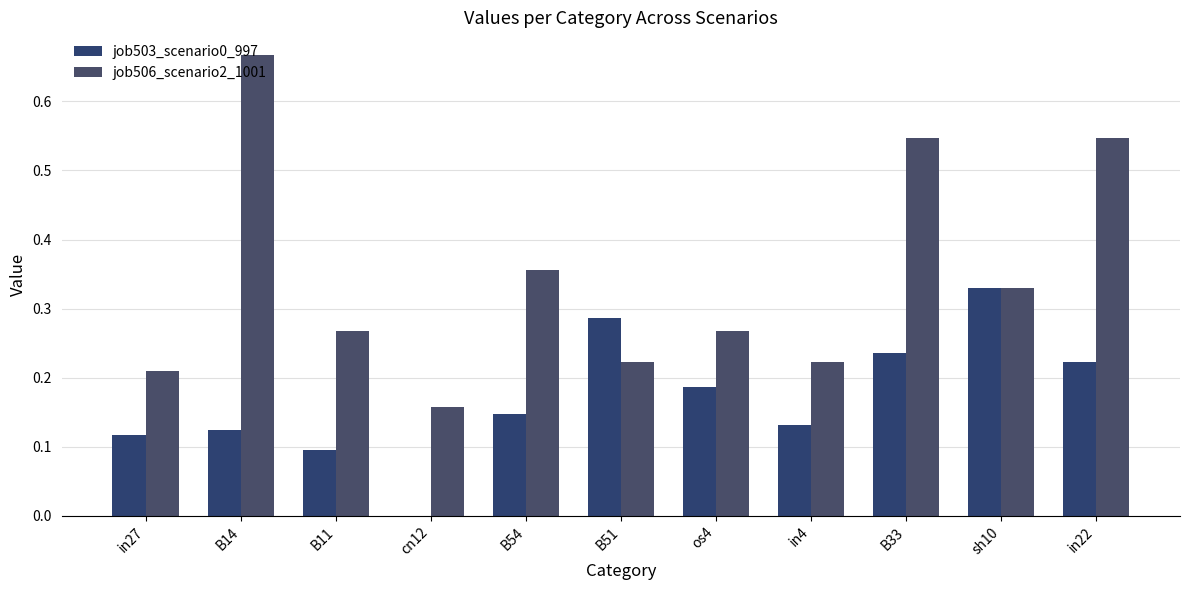

How many groups of bars are there?

11